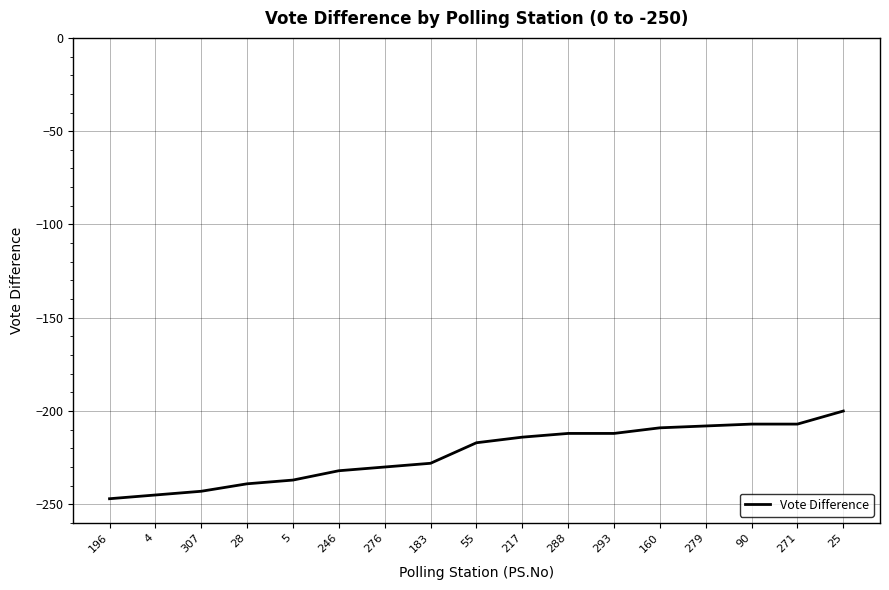

Between 271 and 288, which is larger?

271